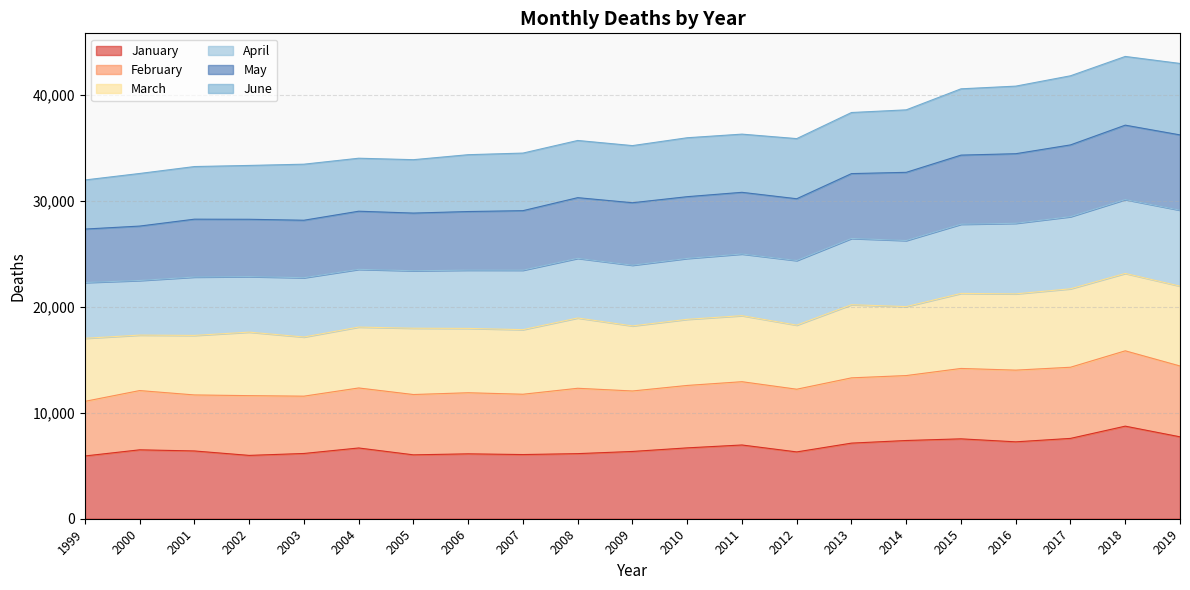

True or false: January and May cross at least once.

False